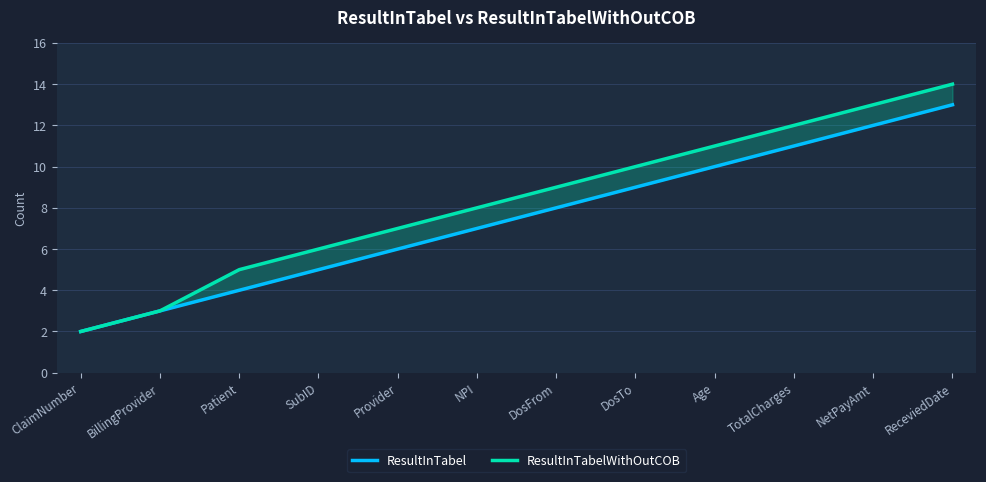

What is the minimum value for ResultInTabelWithOutCOB?

2